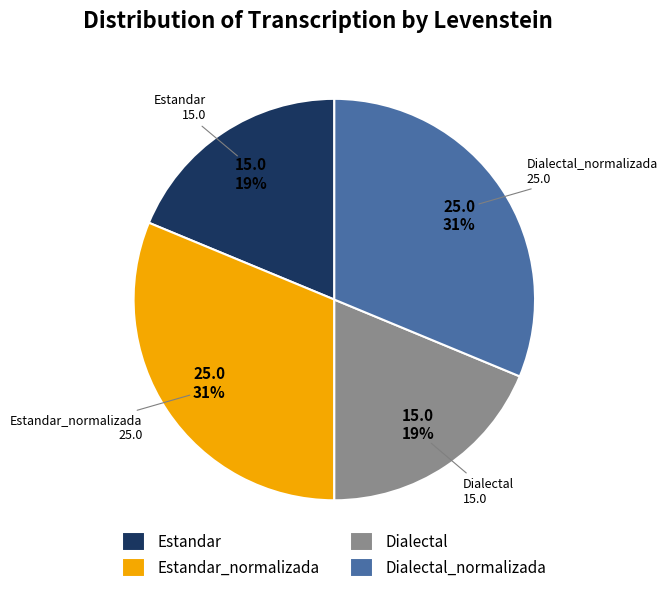

To the nearest percent, what portion does Dialectal_normalizada represent?

31%